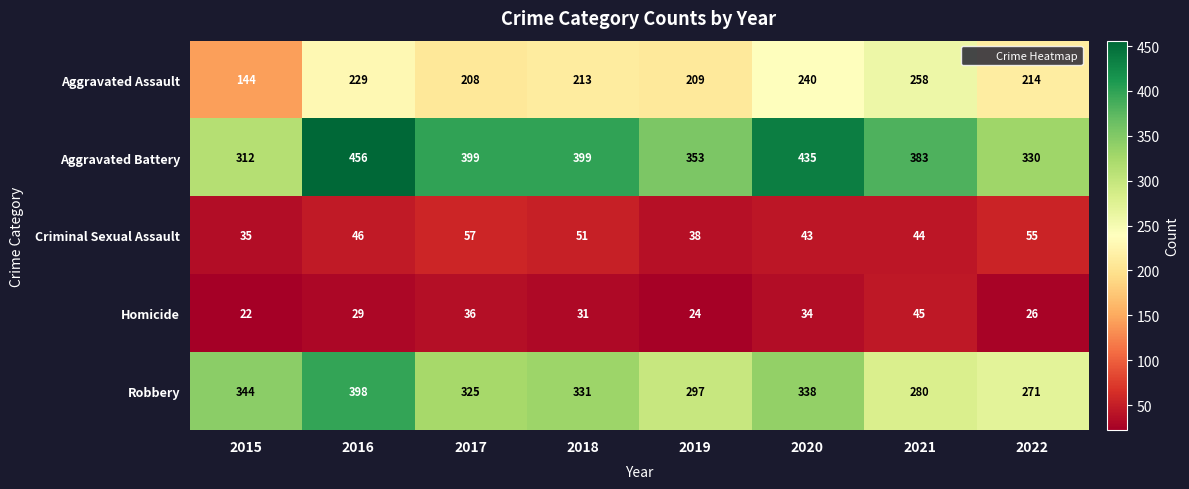

What is the spread (max minus min) of values at 2019?

329